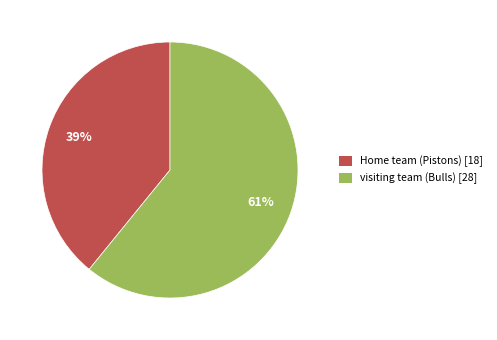

Is the sum of visiting team (Bulls) and Home team (Pistons) greater than half?

Yes